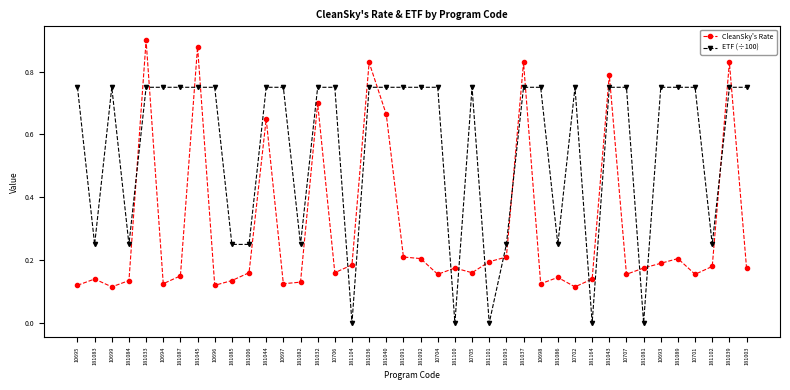

At which category is the sum across all series the highest?

181033